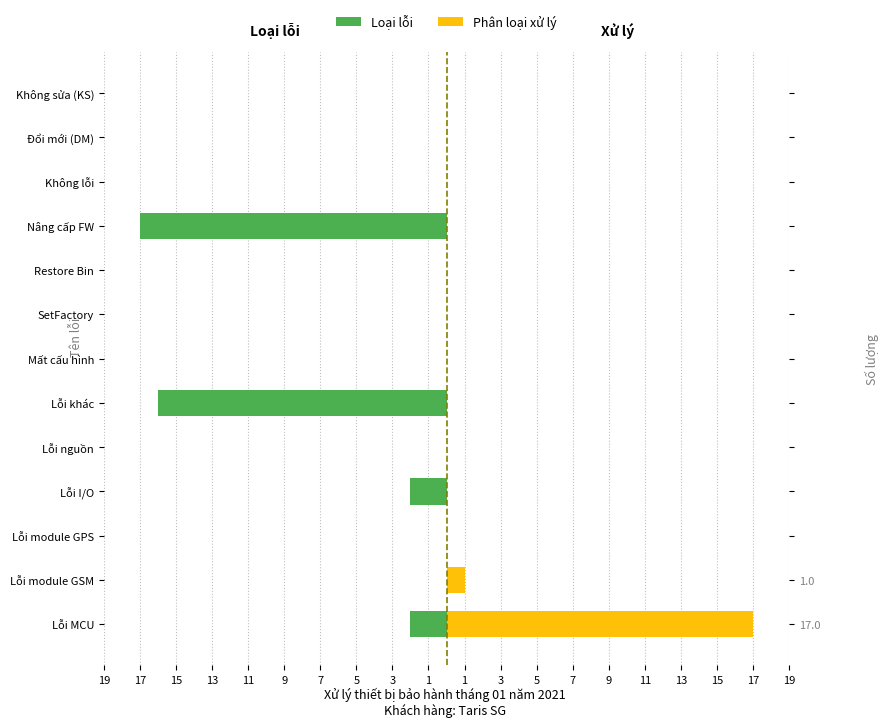

How many groups of bars are there?

13